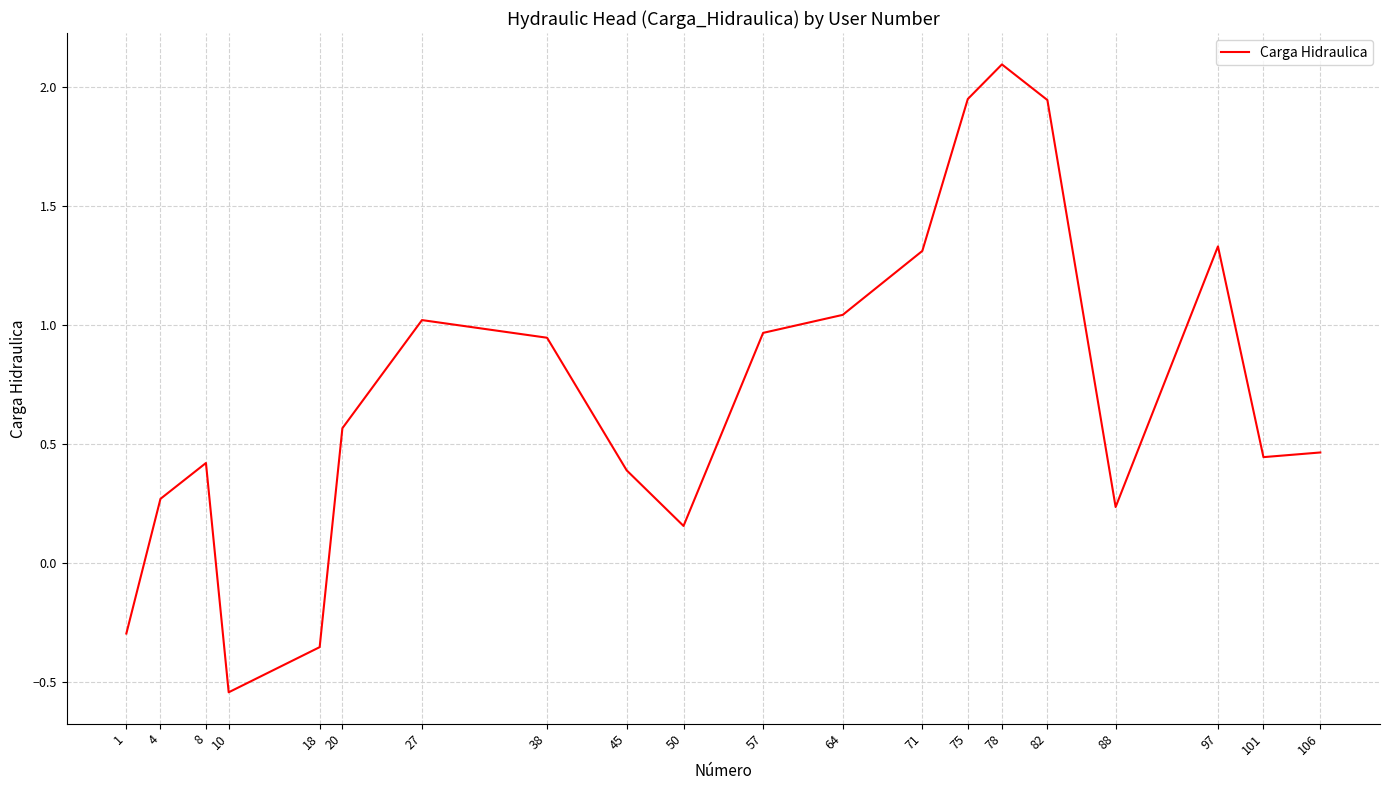

What is the difference between the maximum and minimum values?

2.6